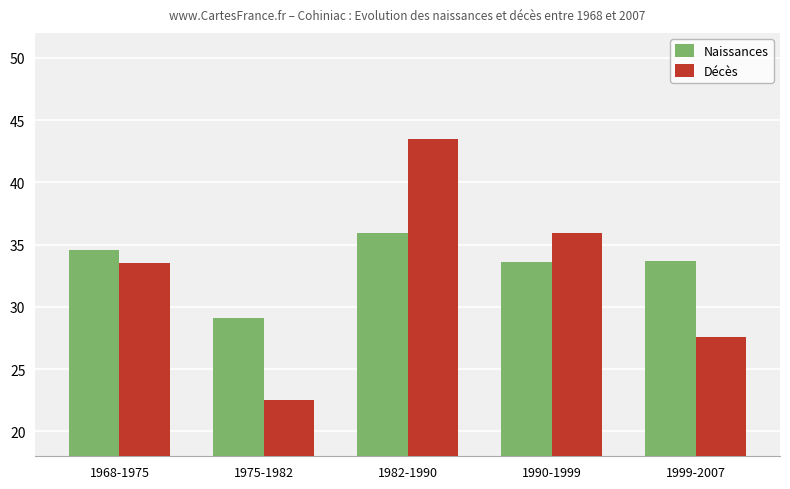

Which series has the largest total across all categories?

Naissances